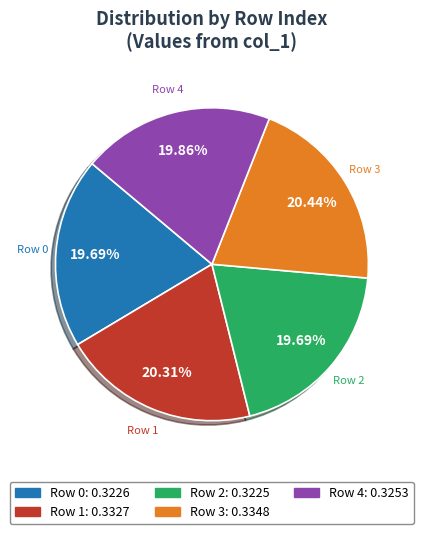

Is there any slice that represents more than half of the pie?

No